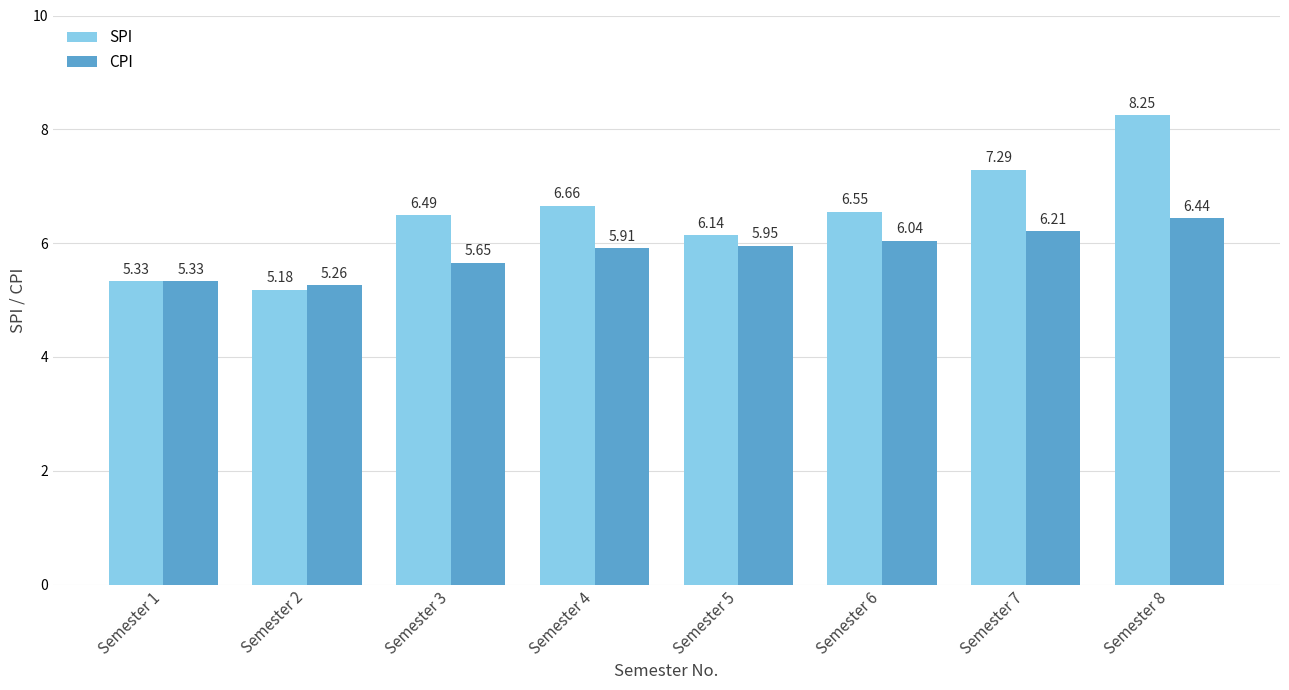

Is the value of CPI at Semester 2 greater than the value of SPI at Semester 2?

Yes